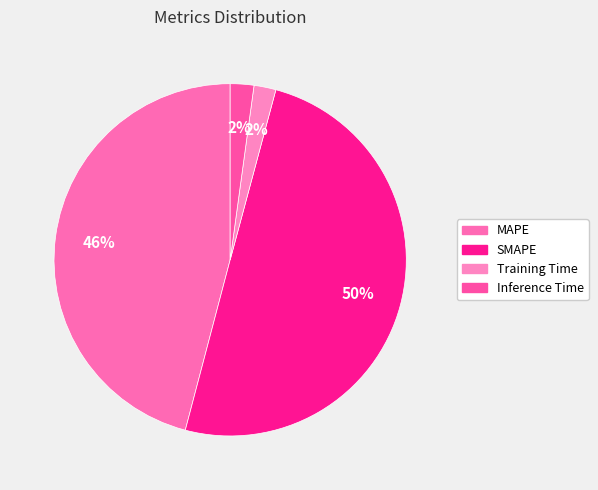

To the nearest percent, what portion does MAPE represent?

46%